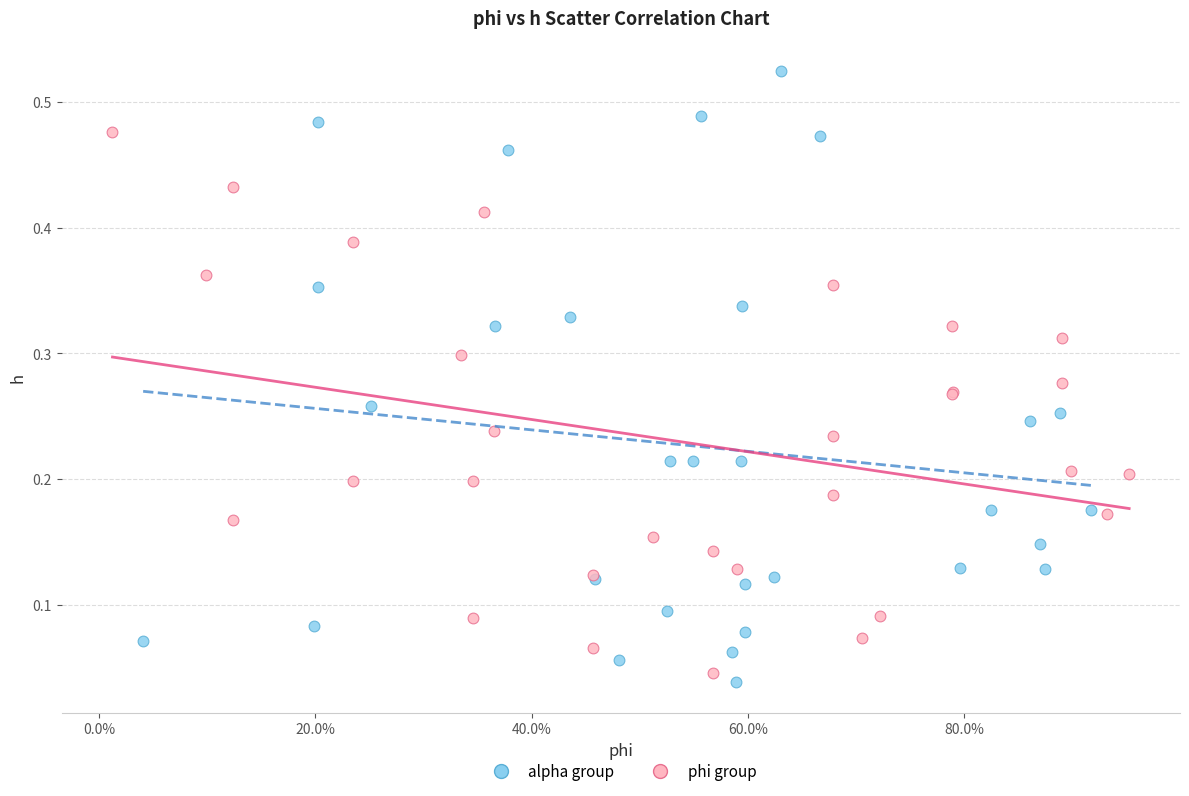

Which series contains the lowest Y value?

alpha group